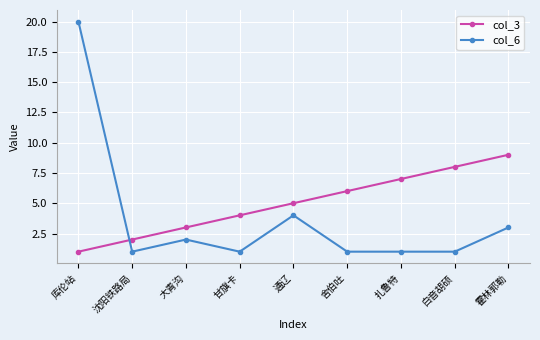

What is the value of the col_6 point at the 7th from the left?

1